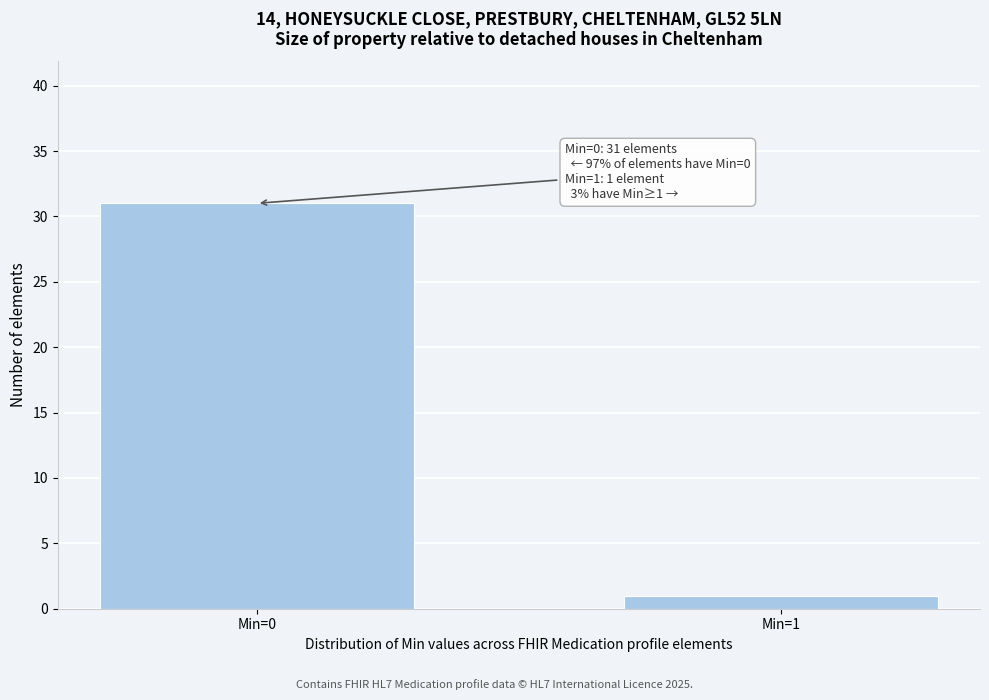

Reading left to right, what are all the values shown in this chart?

31	1